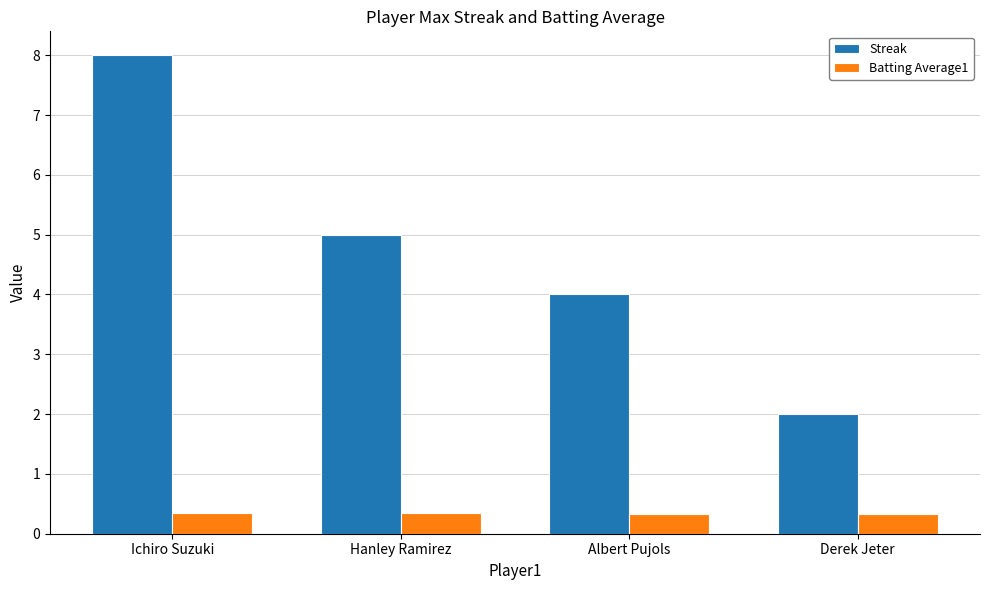

What is the sum of all Batting Average1 values?

1.4